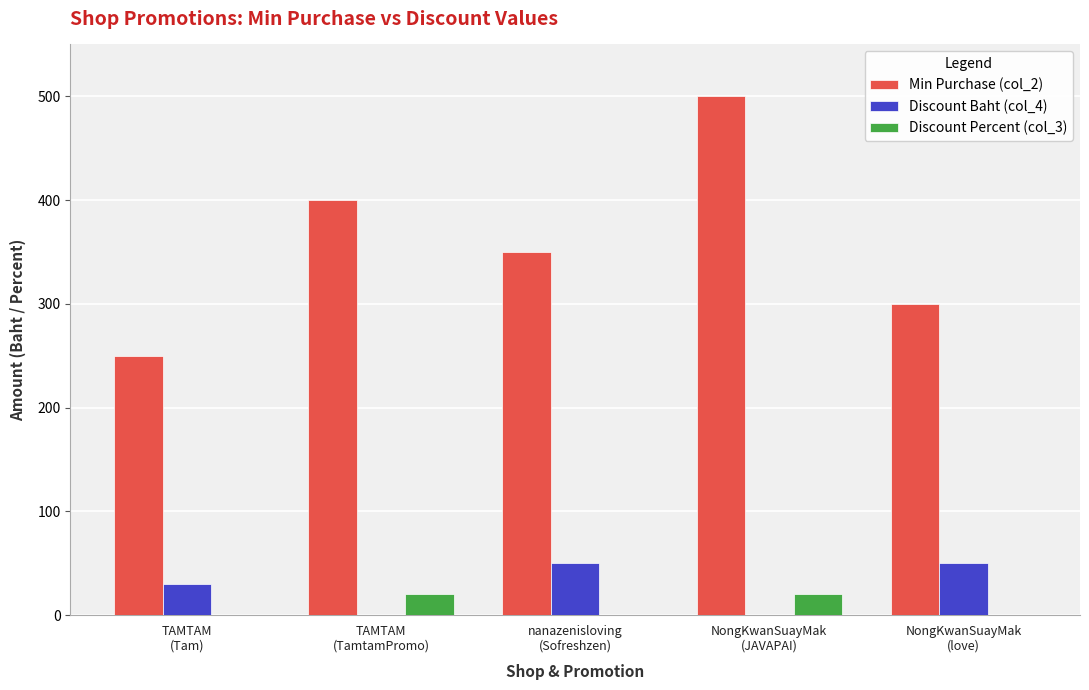

Which series has the largest range (max minus min)?

Min Purchase (col_2)